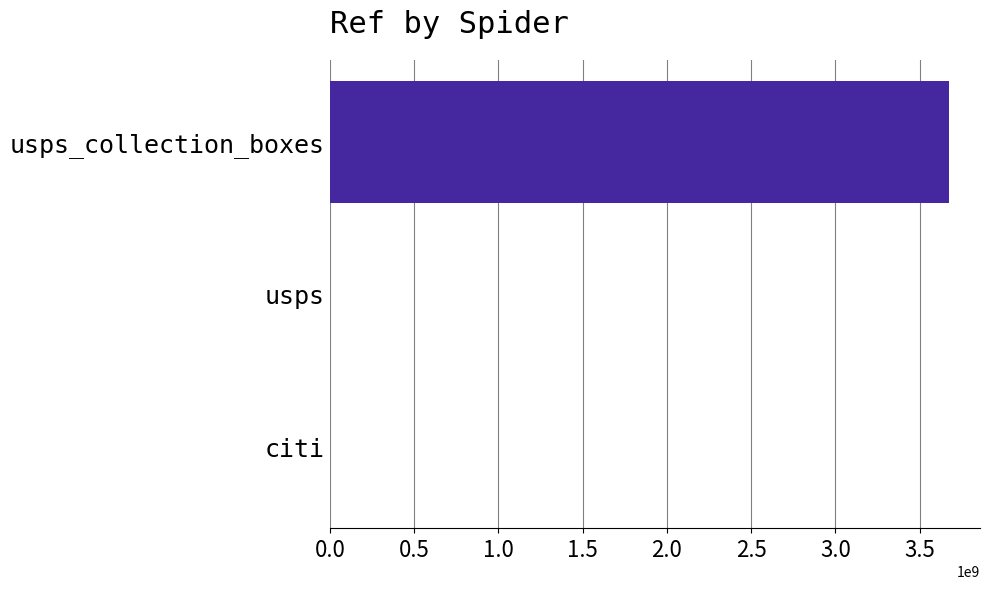

What is the maximum value shown in the chart?

3674900003